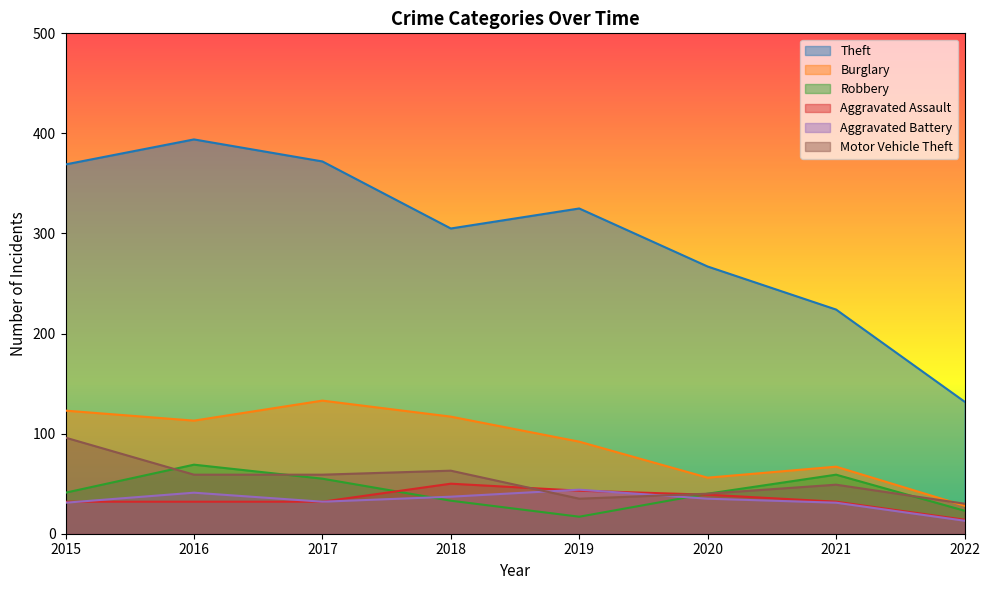

What is the sum of all Theft values?

2388